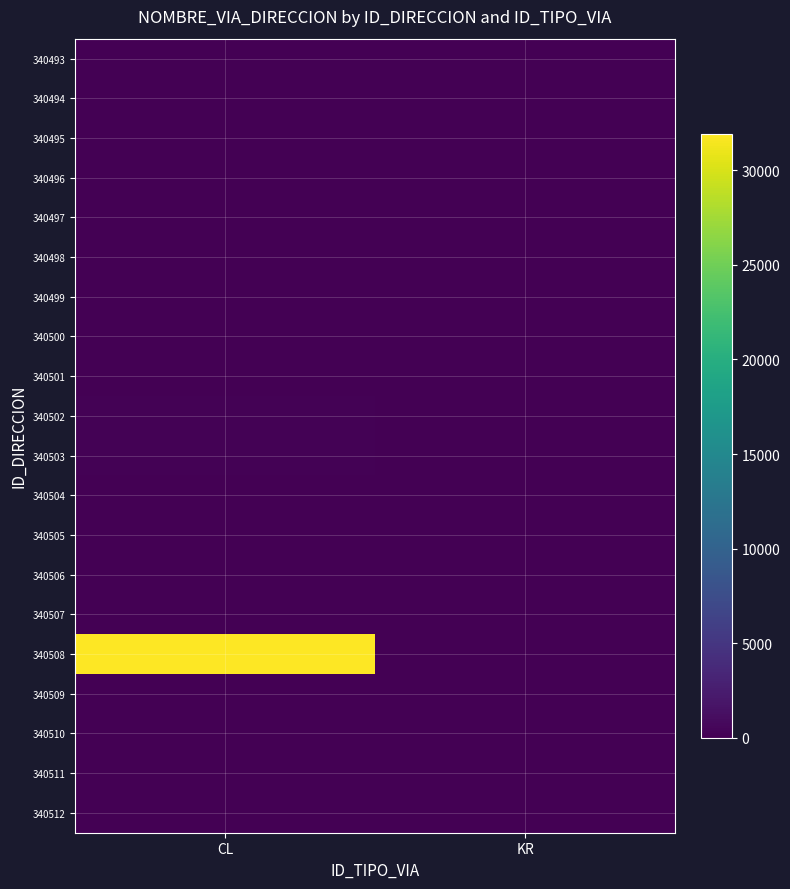

Reading left to right, extract all data points from this chart.

340493: CL=10	KR=0
340494: CL=1	KR=0
340495: CL=5	KR=0
340496: CL=1	KR=0
340497: CL=5	KR=0
340498: CL=10	KR=0
340499: CL=18	KR=0
340500: CL=17	KR=0
340501: CL=0	KR=7
340502: CL=170	KR=0
340503: CL=170	KR=0
340504: CL=0	KR=7
340505: CL=0	KR=96
340506: CL=0	KR=7
340507: CL=0	KR=4
340508: CL=31939	KR=0
340509: CL=70	KR=0
340510: CL=1	KR=0
340511: CL=55	KR=0
340512: CL=6	KR=0